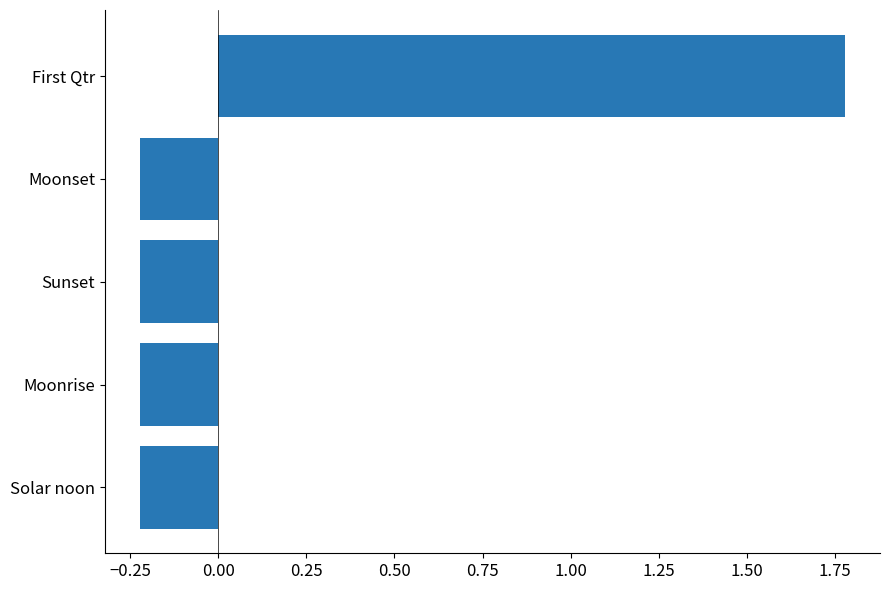

How many distinct data groups are displayed?

1